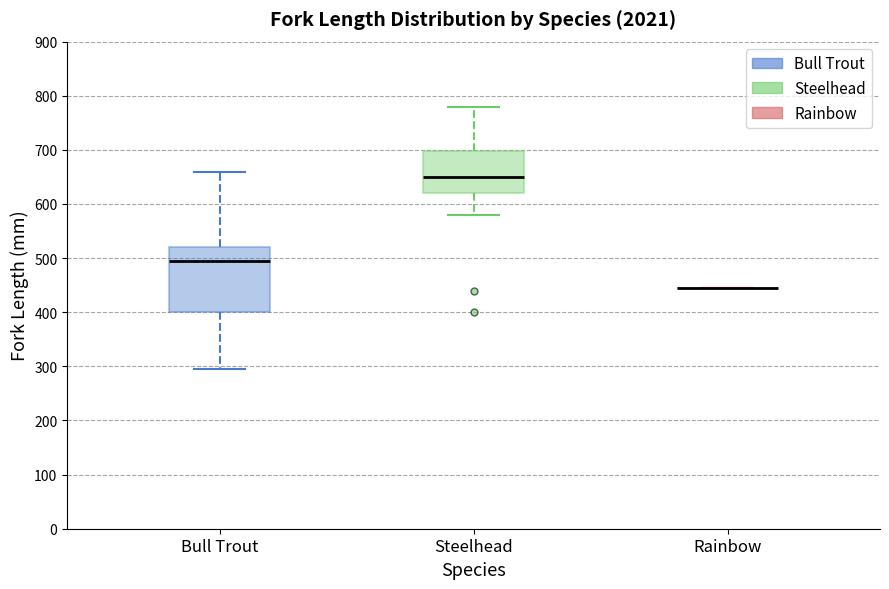

Which box is the tallest, from its lower edge to its upper edge?

Bull Trout